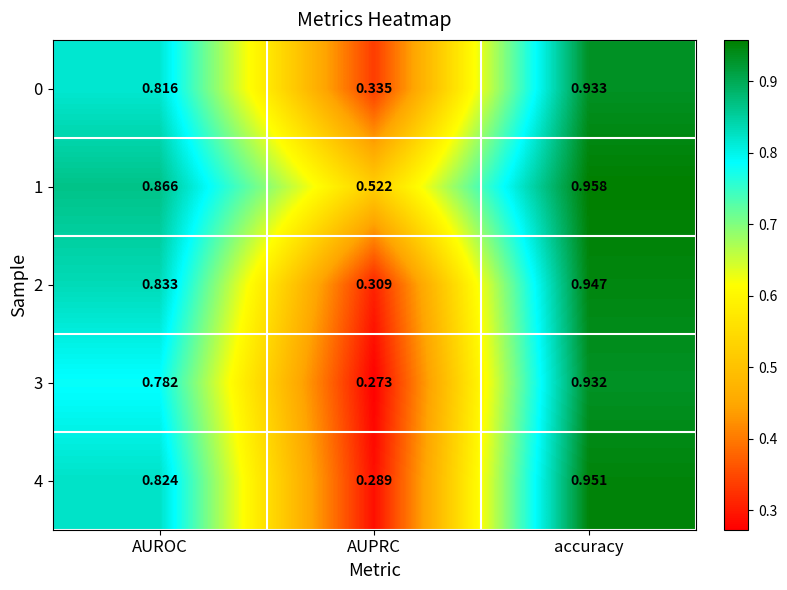

List the labels in order of 3 value, smallest first.

AUPRC, AUROC, accuracy